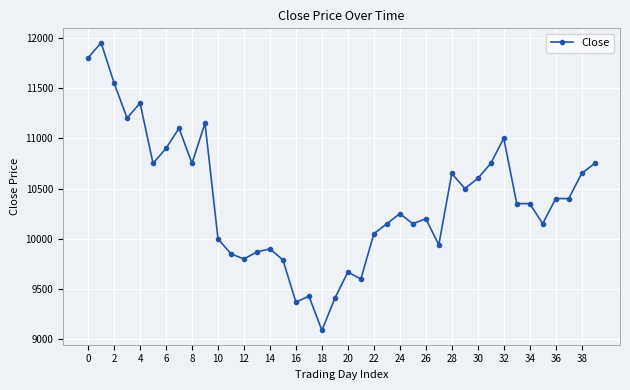

What is the difference between the maximum and minimum values?

2860